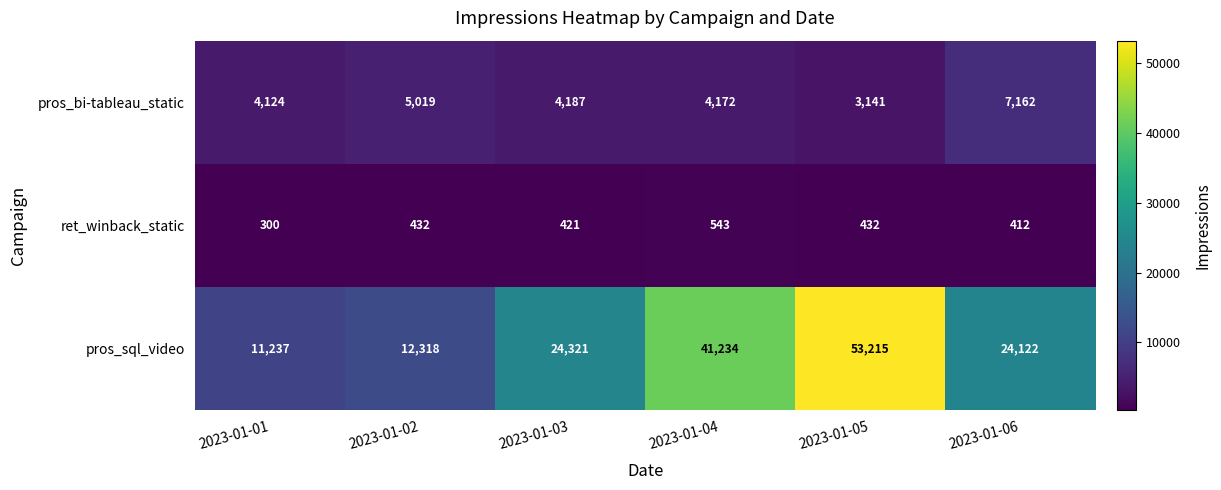

What value does the pros_sql_video series have at 2023-01-05, to the nearest 10?

53220